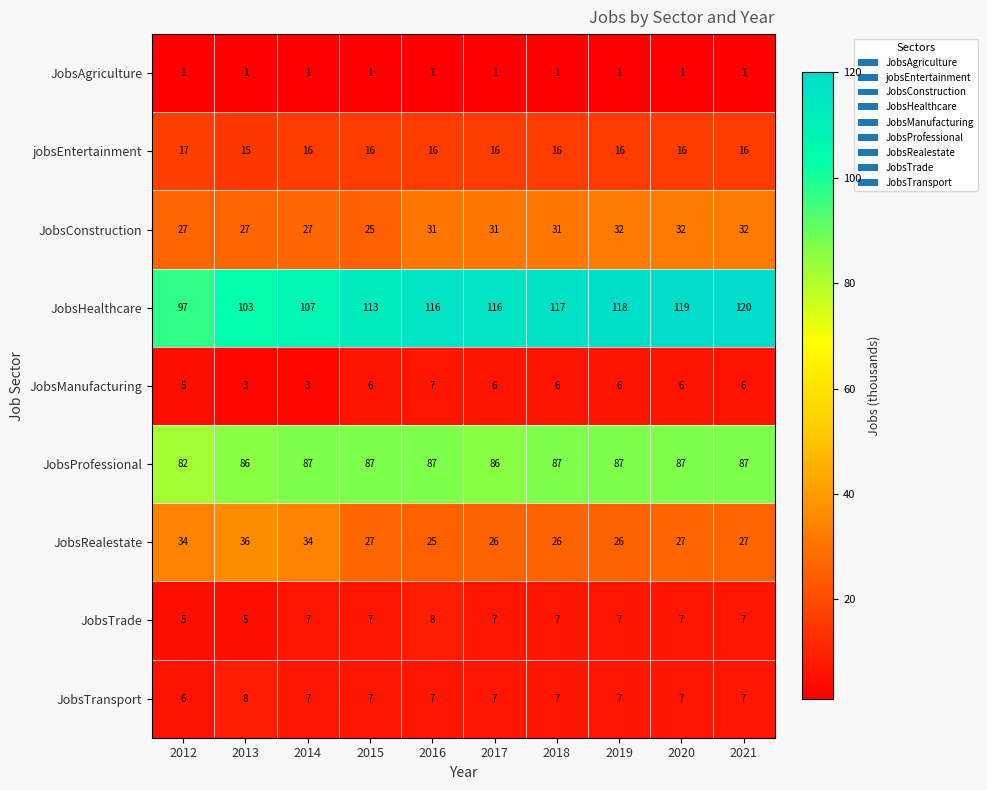

At how many categories does at least one series exceed 25?

10